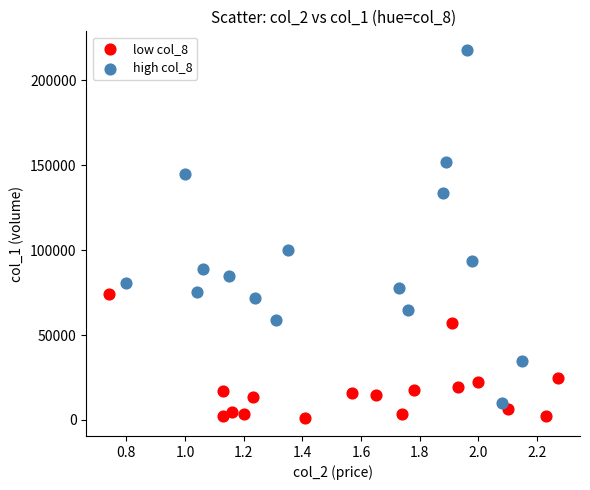

Which series contains the highest Y value?

high col_8